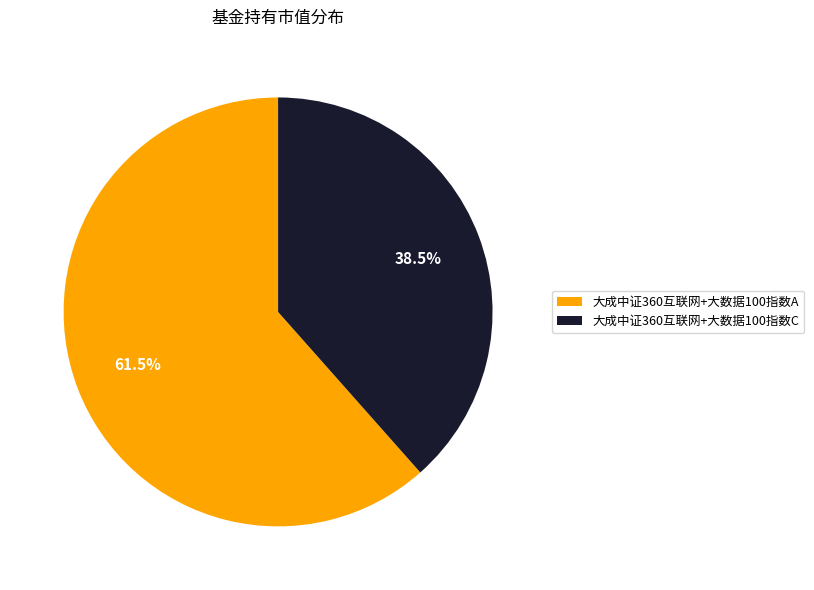

Does 大成中证360互联网+大数据100指数C account for over 50% of the chart?

No